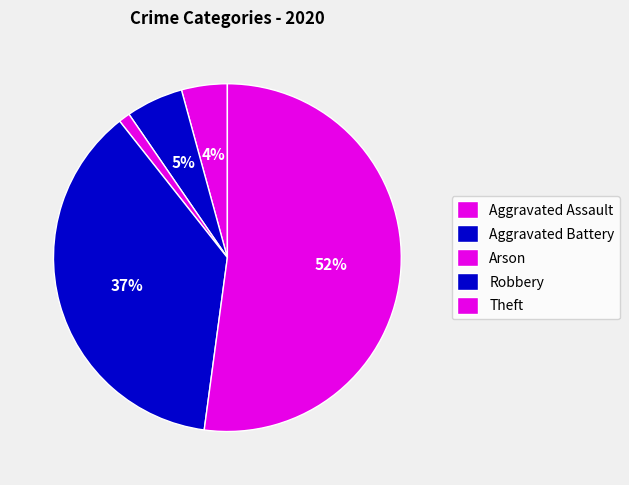

Count the number of slices in the pie.

5